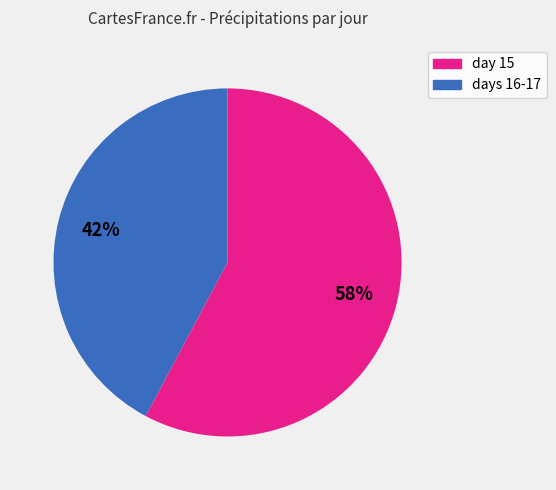

Count the number of slices in the pie.

2